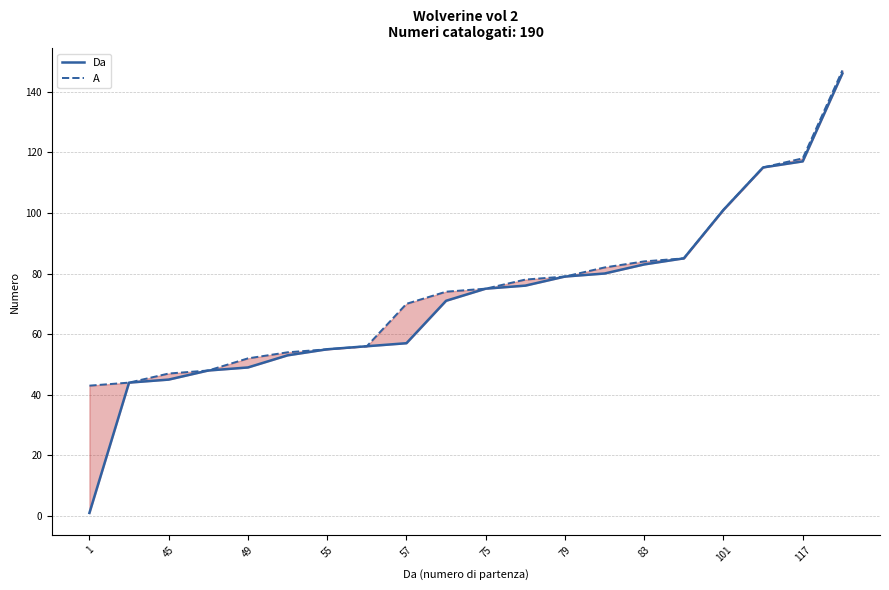

How many lines are shown in the chart?

2